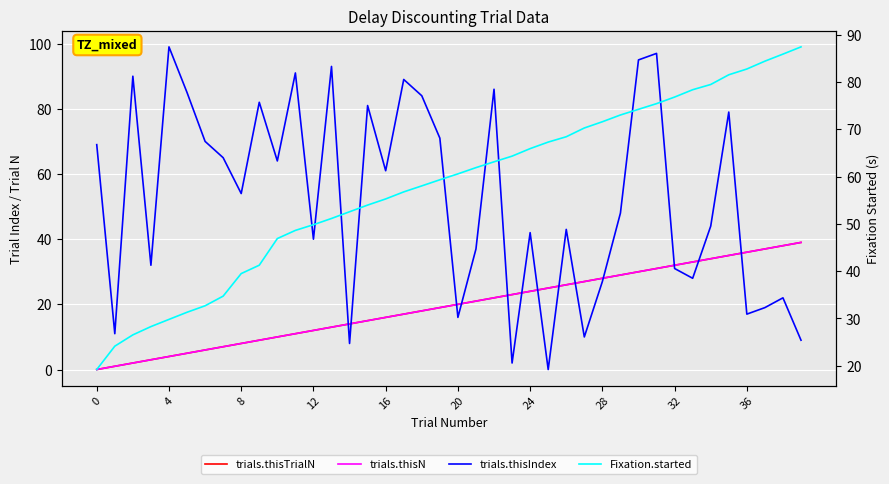

What are all the series names shown in the legend?

trials.thisTrialN, trials.thisN, trials.thisIndex, Fixation.started